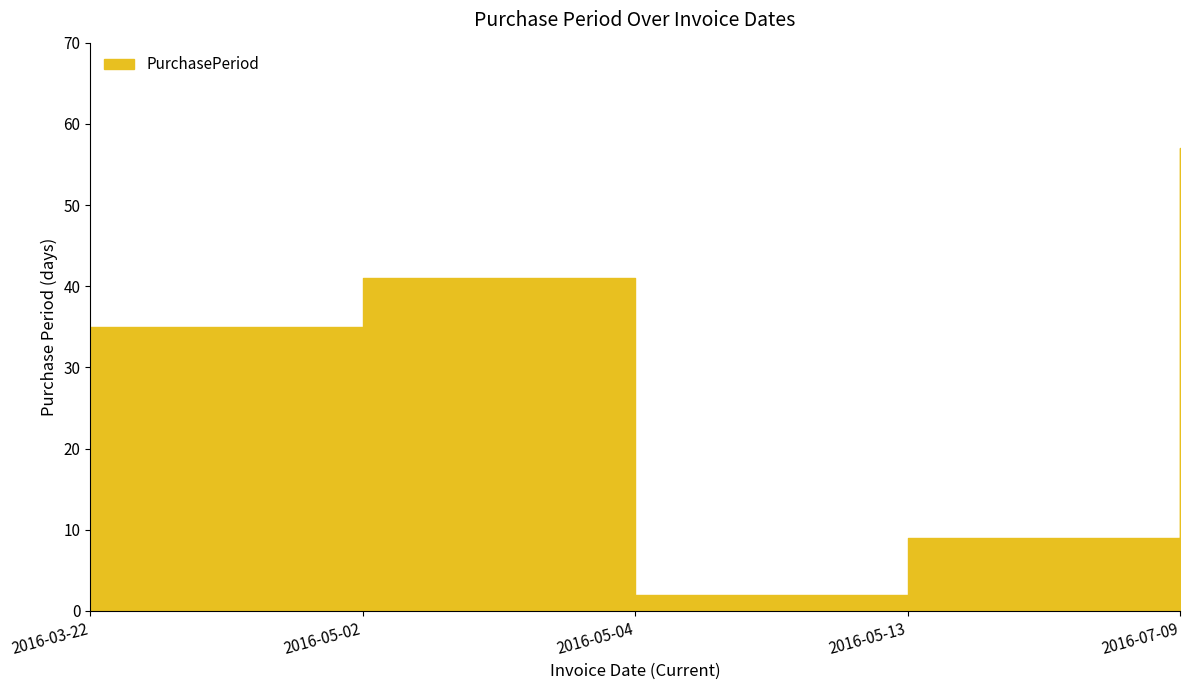

What is the change in value from 2016-03-22 to 2016-07-09?

+22